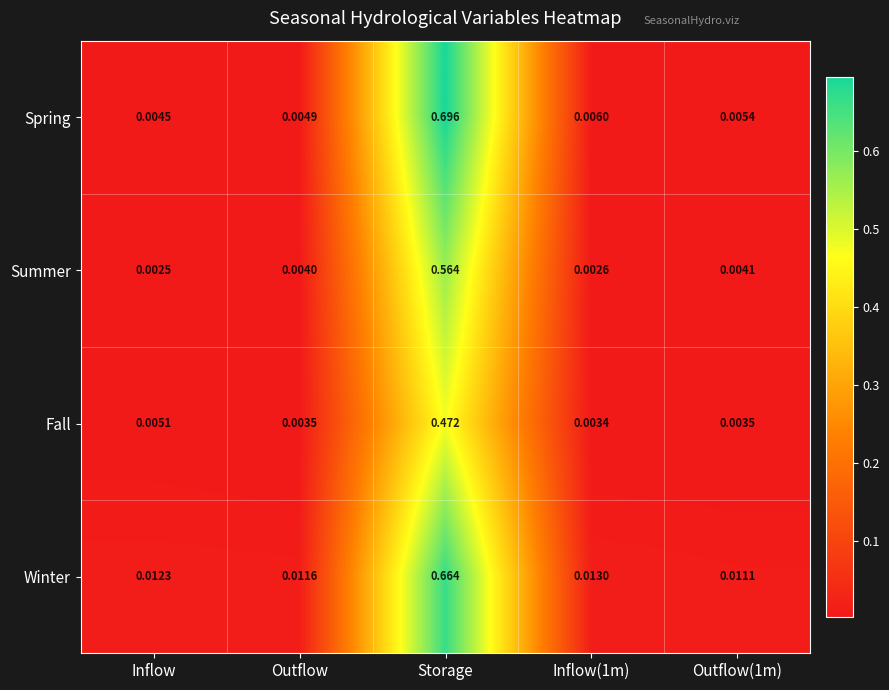

Which series has the largest total across all categories?

Spring